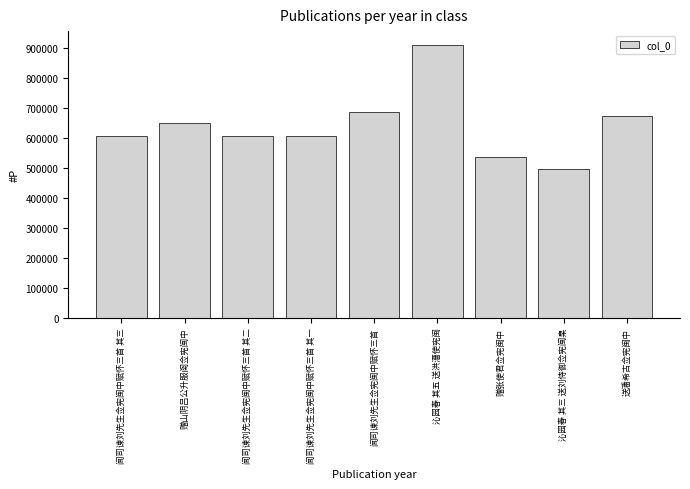

True or false: the data shows 309275 at 沁园春 其三 送刘侍御佥宪闽臬.

False